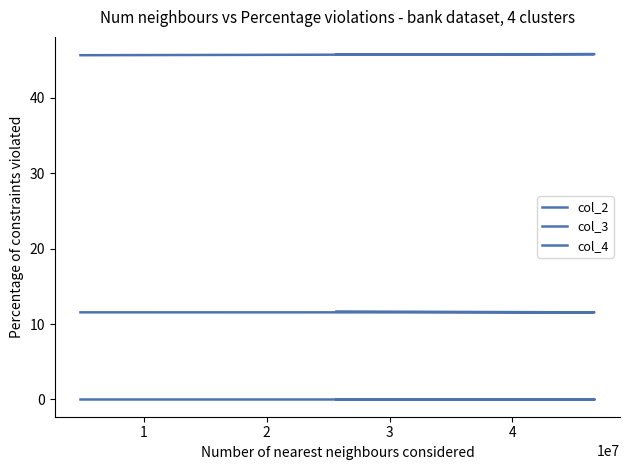

Where is col_3 nearest to the value 11?

1